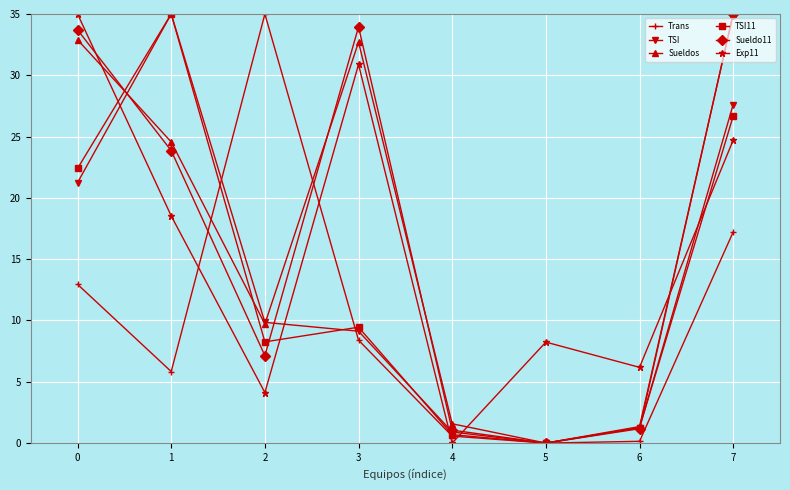

What is the difference between the maximum and minimum values in the Sueldo11 series?

35.0